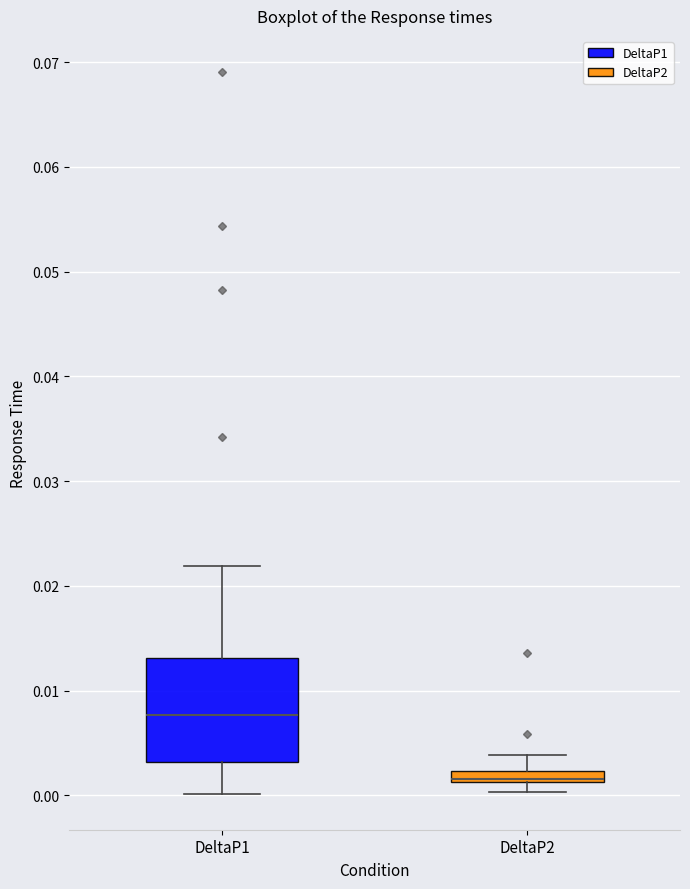

Which box is the tallest, from its lower edge to its upper edge?

DeltaP1